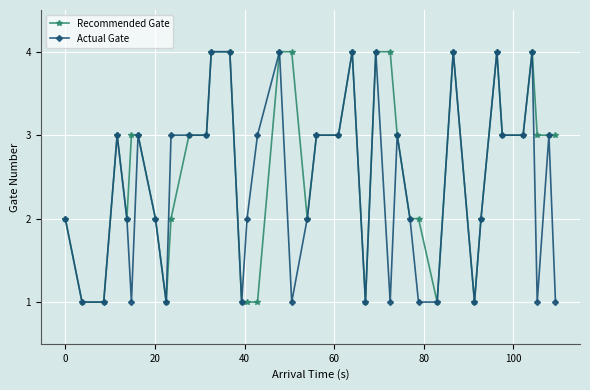

List the series in order of their overall mean, lowest first.

Actual Gate, Recommended Gate